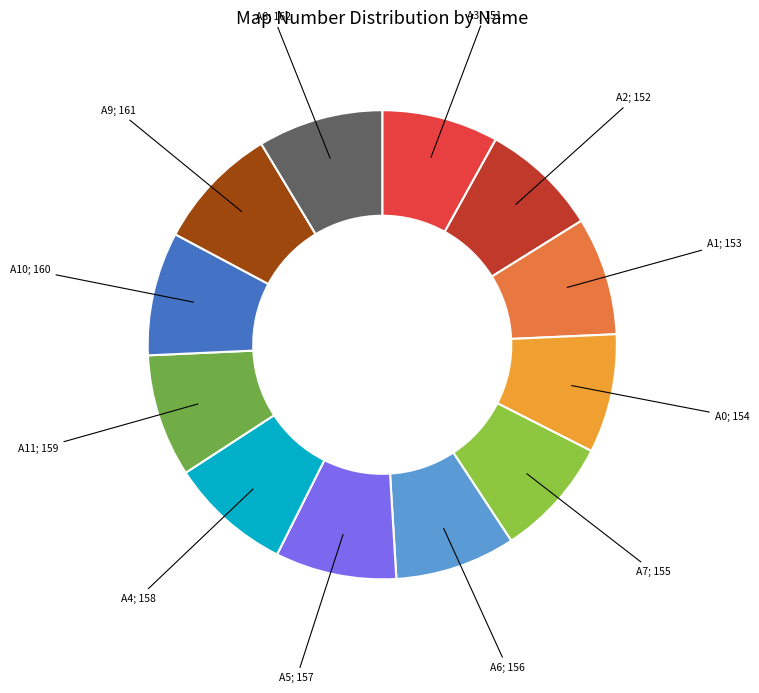

How many segments does this pie chart have?

12